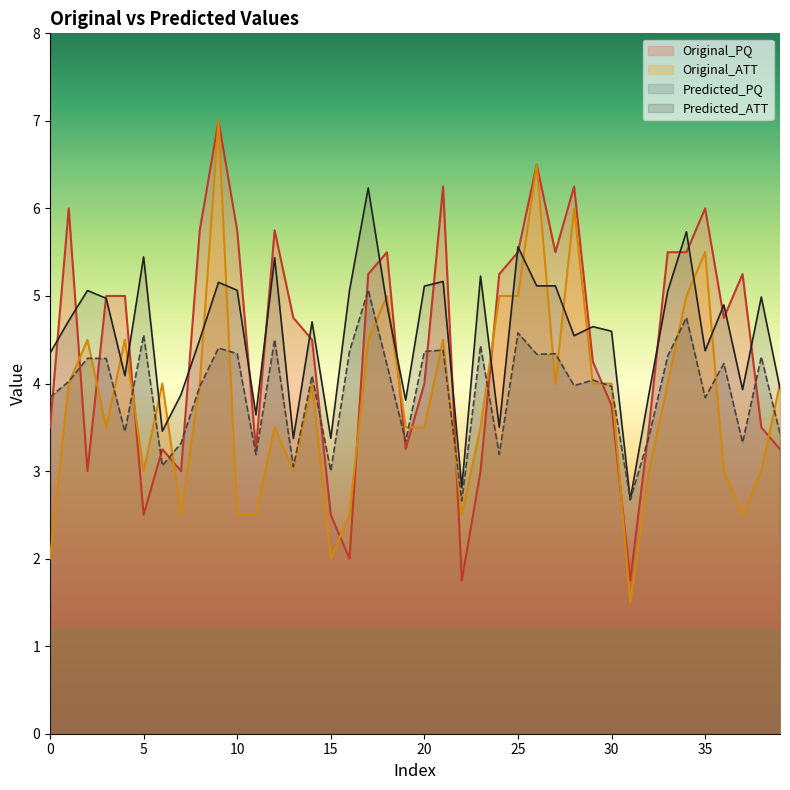

Reading left to right, extract all data points from this chart.

Original_PQ: 3.5	6.0	3.0	5.0	5.0	2.5	3.2	3.0	5.8	7.0	5.8	3.2	5.8	4.8	4.5	2.5	2.0	5.2	5.5	3.2	4.0	6.2	1.8	3.0	5.2	5.5	6.5	5.5	6.2	4.2	3.8	1.8	3.5	5.5	5.5	6.0	4.8	5.2	3.5	3.2
Original_ATT: 2.0	4.0	4.5	3.5	4.5	3.0	4.0	2.5	4.0	7.0	2.5	2.5	3.5	3.0	4.0	2.0	2.5	4.5	5.0	3.5	3.5	4.5	2.5	3.5	5.0	5.0	6.5	4.0	6.0	4.0	4.0	1.5	3.0	4.0	5.0	5.5	3.0	2.5	3.0	4.0
Predicted_PQ: 4.3	4.7	5.1	5.0	4.1	5.4	3.5	3.9	4.5	5.2	5.1	3.6	5.4	3.4	4.7	3.4	5.1	6.2	4.9	3.8	5.1	5.2	2.8	5.2	3.5	5.6	5.1	5.1	4.5	4.6	4.6	2.7	3.9	5.1	5.7	4.4	4.9	3.9	5.0	3.9
Predicted_ATT: 3.8	4.0	4.3	4.3	3.5	4.6	3.1	3.3	4.0	4.4	4.3	3.2	4.5	3.0	4.1	3.0	4.4	5.1	4.2	3.3	4.4	4.4	2.7	4.4	3.2	4.6	4.3	4.3	4.0	4.0	4.0	2.7	3.4	4.3	4.8	3.8	4.2	3.3	4.3	3.4